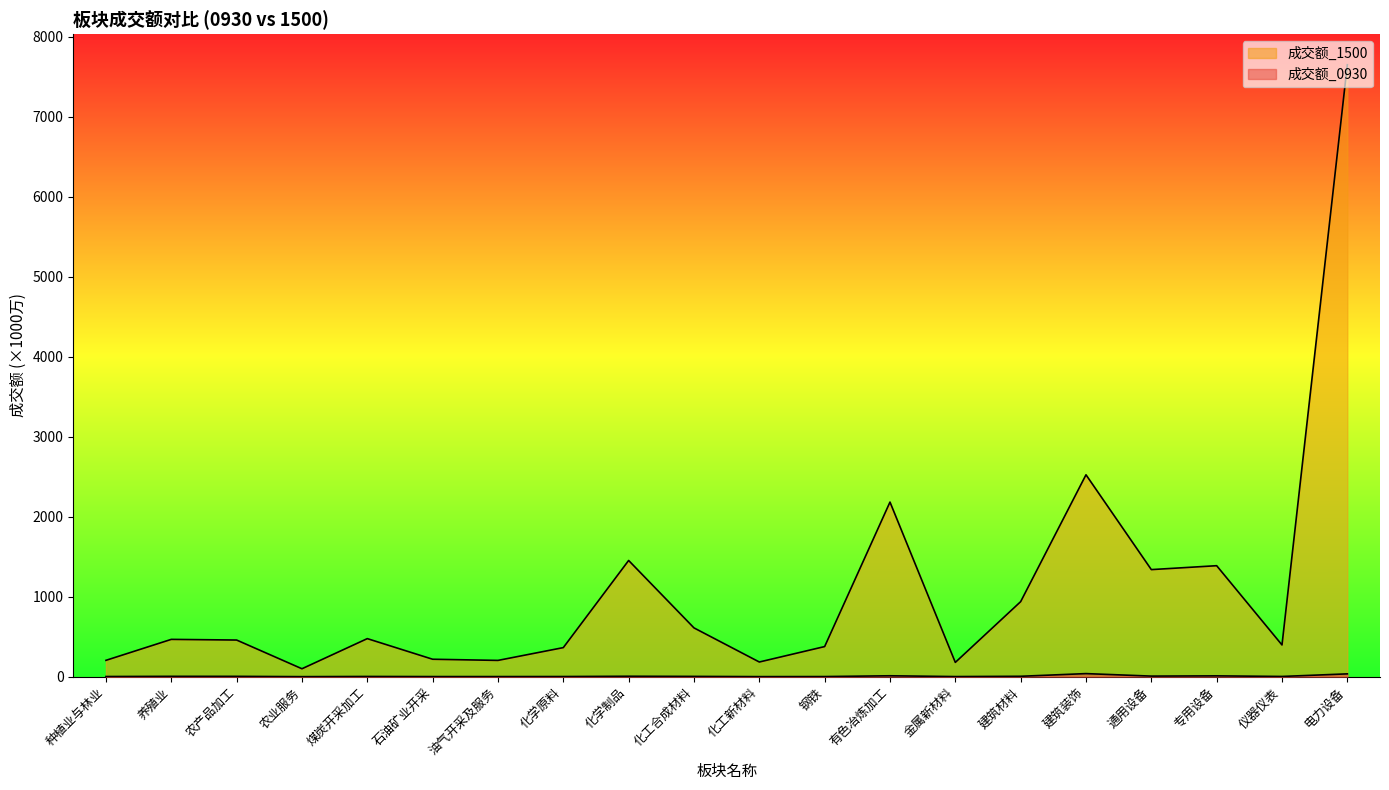

True or false: 成交额_1500 and 成交额_0930 cross at least once.

False